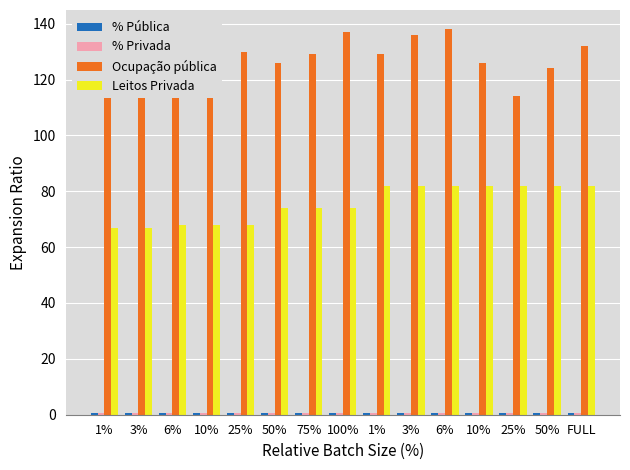

Rank the series at 1% from lowest to highest value.

% Pública, % Privada, Leitos Privada, Ocupação pública